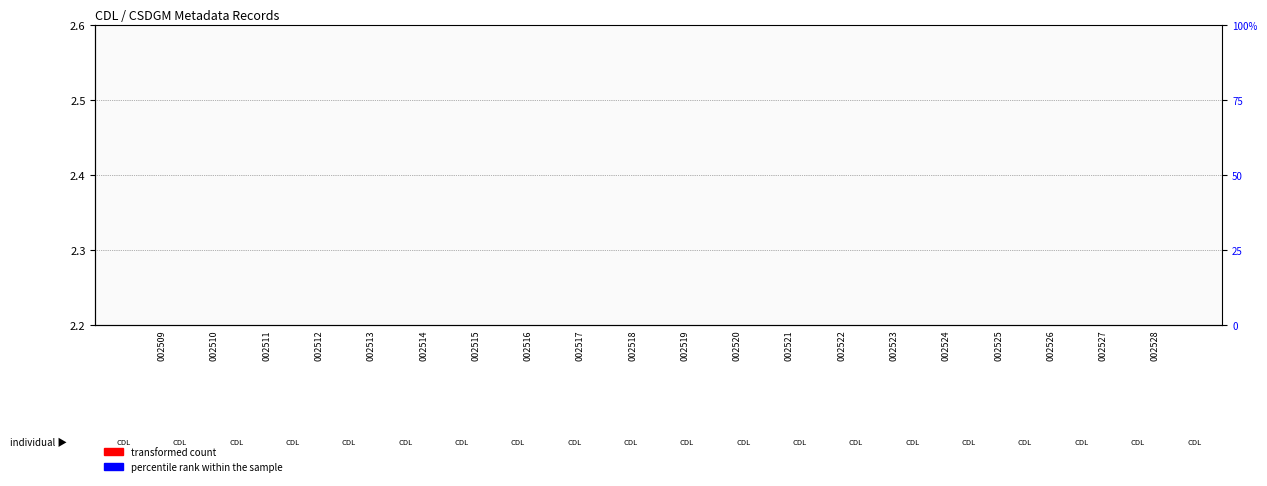

Reading left to right, extract all data points from this chart.

transformed count: 002509=0.2	002510=0.2	002511=0.2	002512=0.2	002513=0.2	002514=0.2	002515=0.2	002516=0.2	002517=0.2	002518=0.2	002519=0.2	002520=0.2	002521=0.2	002522=0.2	002523=0.2	002524=0.2	002525=0.2	002526=0.2	002527=0.2	002528=0.2
percentile rank within the sample: 002509=0.0	002510=0.0	002511=0.0	002512=0.0	002513=0.0	002514=0.0	002515=0.0	002516=0.0	002517=0.0	002518=0.0	002519=0.0	002520=0.0	002521=0.0	002522=0.0	002523=0.0	002524=0.0	002525=0.0	002526=0.0	002527=0.0	002528=0.0